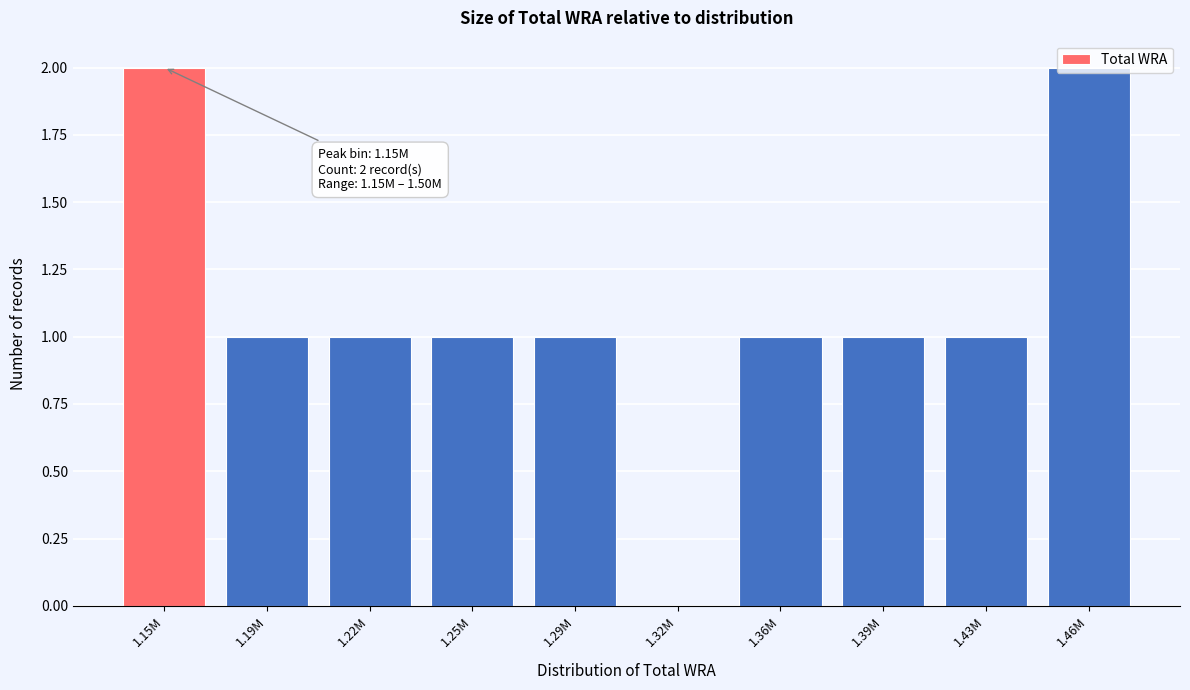

What is the ratio of the value at 1.22M to the value at 1.19M?

1.0